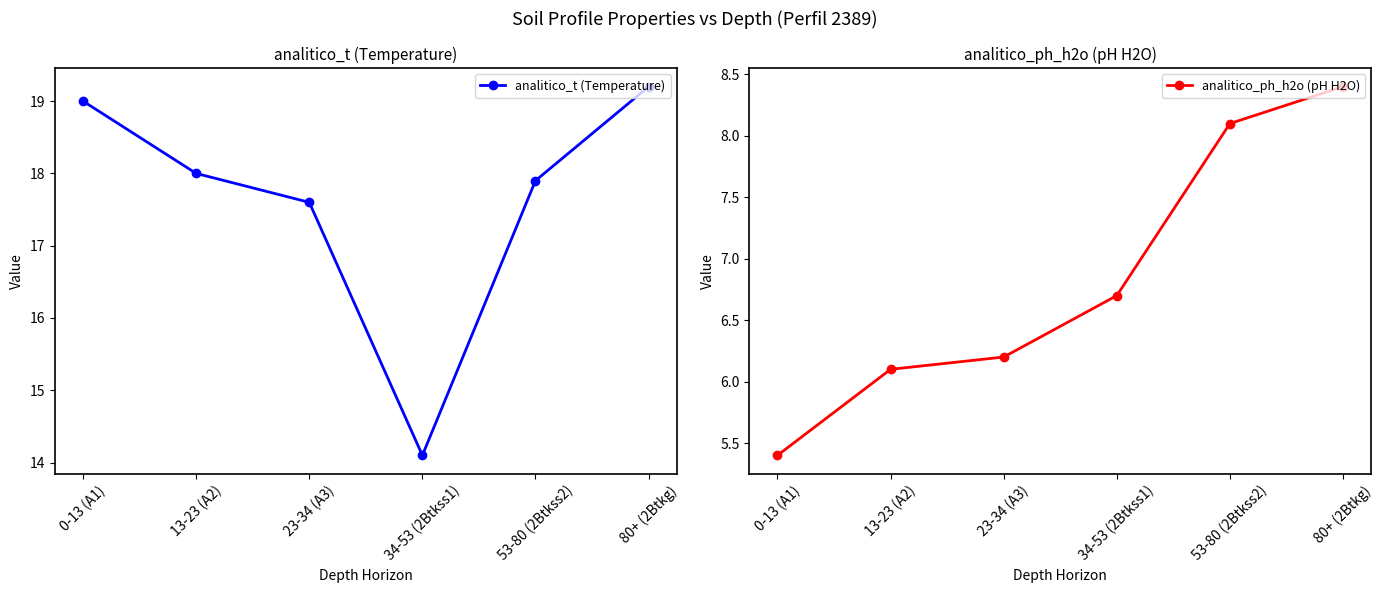

Rank the series at 0-13 (A1) from highest to lowest value.

analitico_t (Temperature), analitico_ph_h2o (pH H2O)